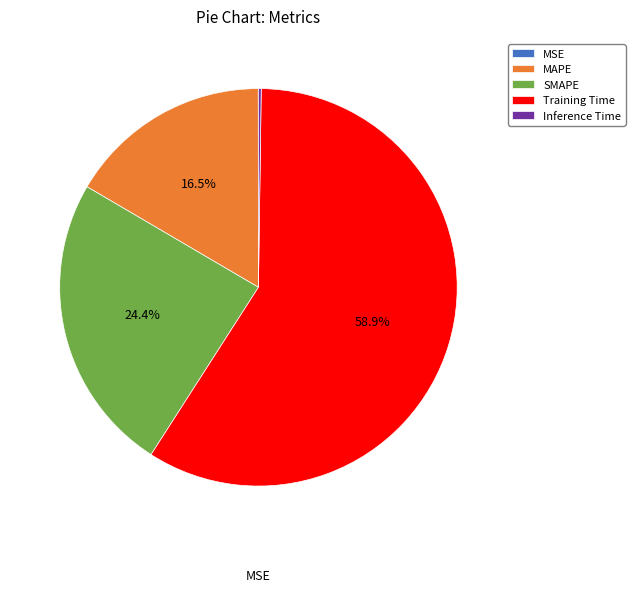

Does Inference Time account for over 50% of the chart?

No